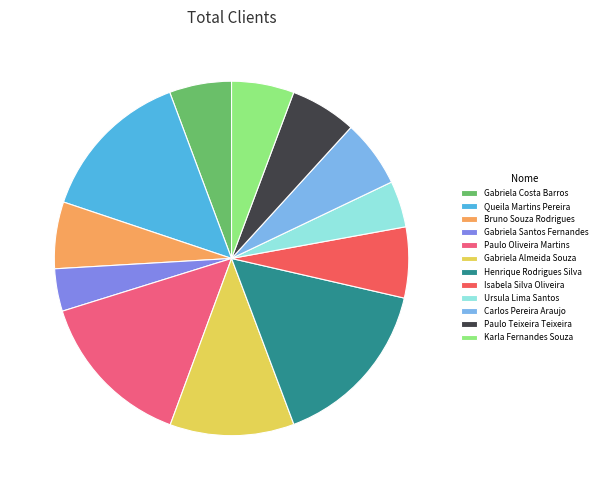

Count the number of slices in the pie.

12